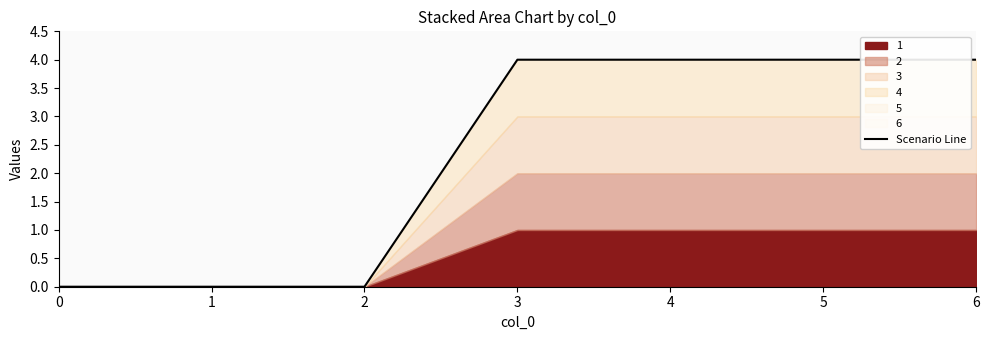

Which has a higher value, 0 or 4?

4